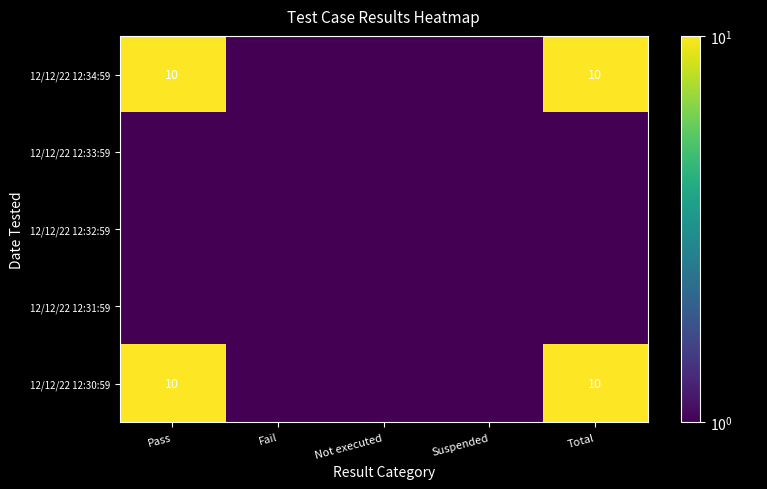

True or false: 12/12/22 12:34:59 has a value of 10.0 at Pass.

True